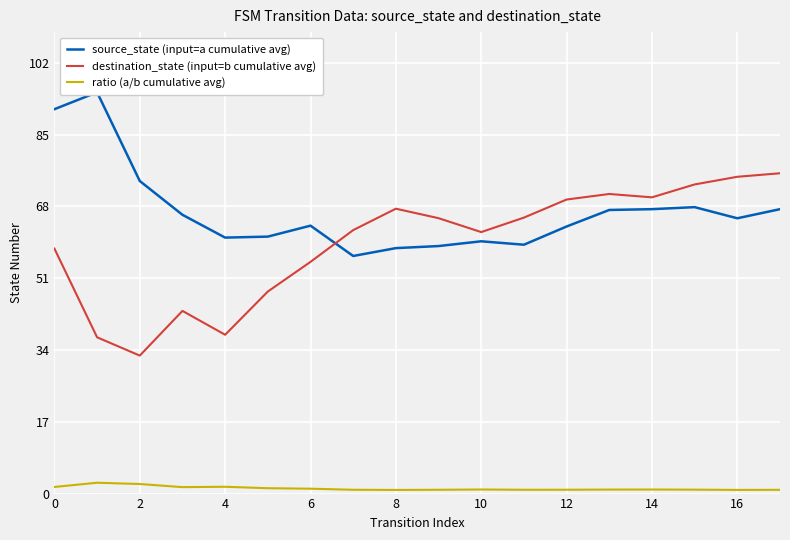

What is the greatest value displayed?

95.0